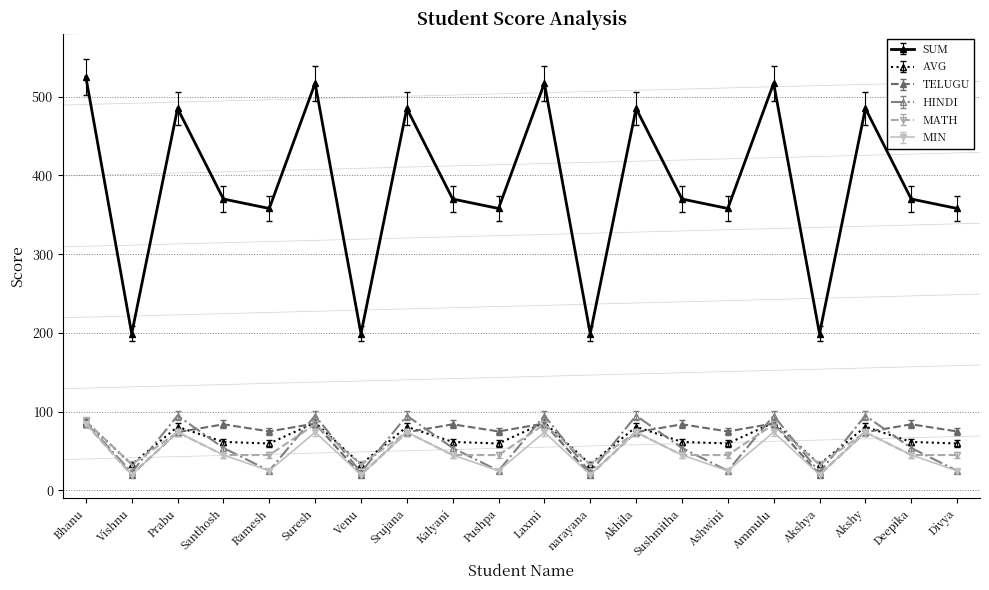

In MATH, how many points are higher than both neighbors (excluding endpoints)?

7